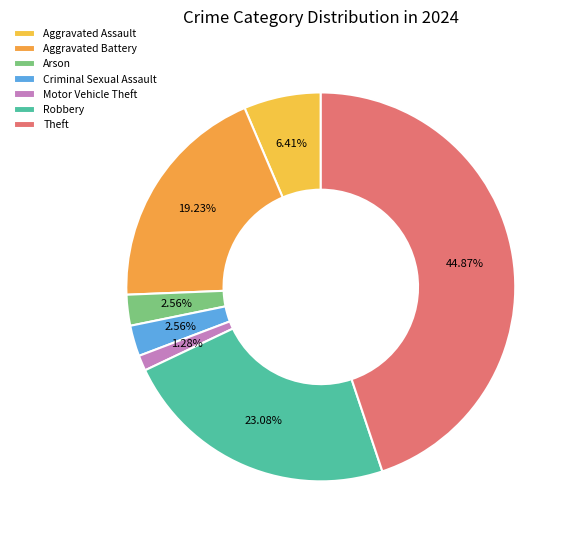

What is the change in value from Arson to Robbery?

+16